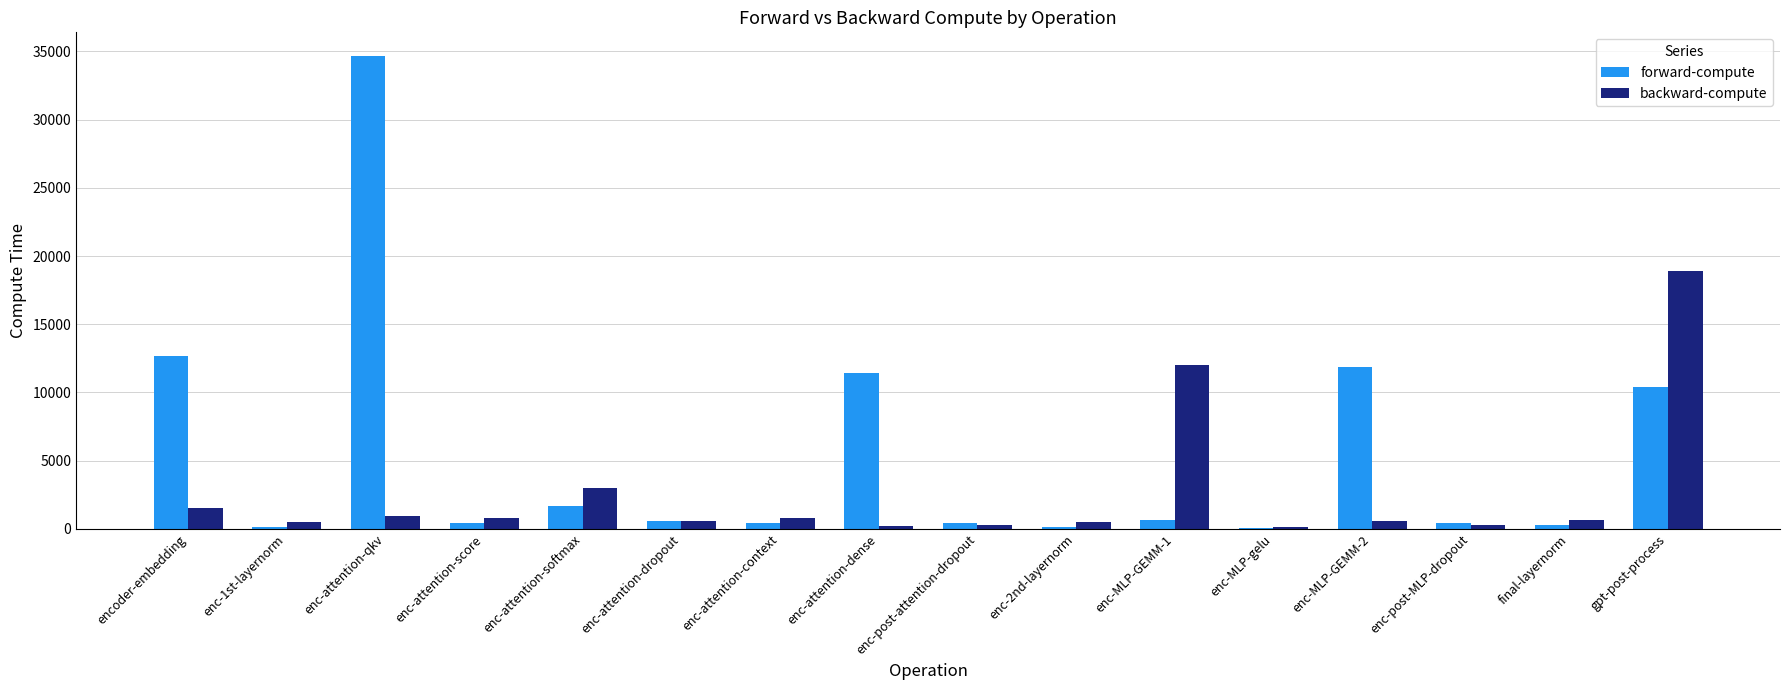

At which label does backward-compute reach its peak?

gpt-post-process